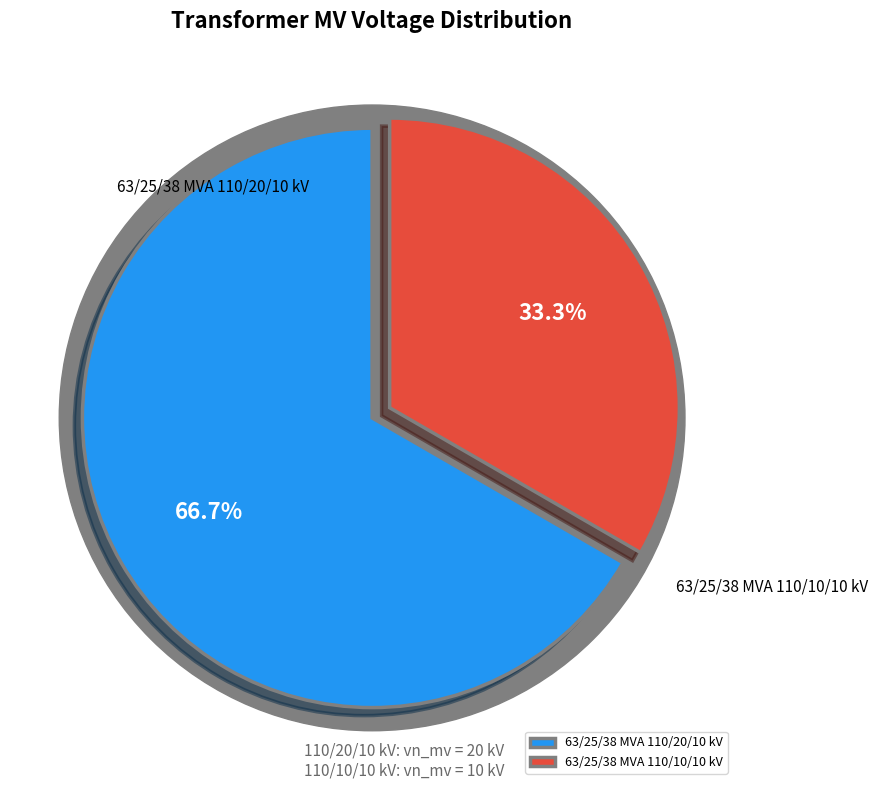

How much of the chart is everything except 63/25/38 MVA 110/10/10 kV?

66.7%